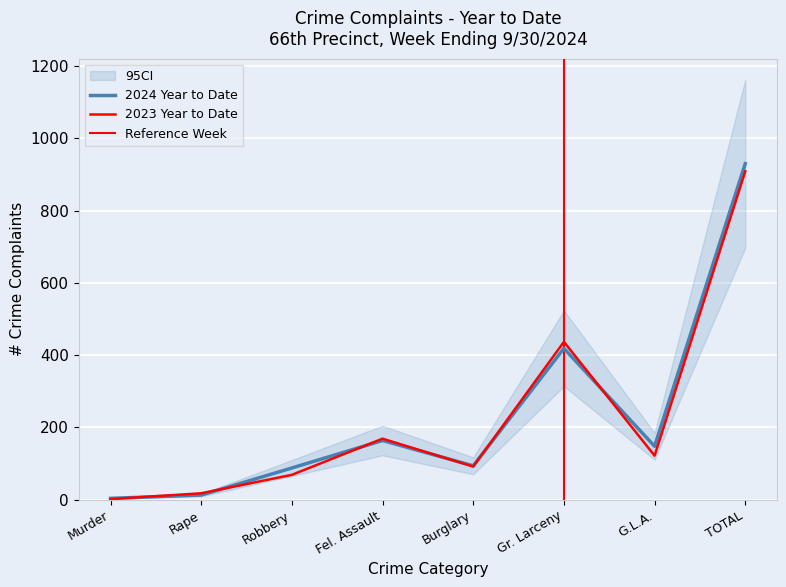

Reading left to right, list all the values displayed in this chart.

2024 Year to Date: Murder=4	Rape=13	Robbery=88	Fel. Assault=164	Burglary=94	Gr. Larceny=419	G.L.A.=148	TOTAL=930
2023 Year to Date: Murder=2	Rape=18	Robbery=69	Fel. Assault=169	Burglary=92	Gr. Larceny=437	G.L.A.=122	TOTAL=909